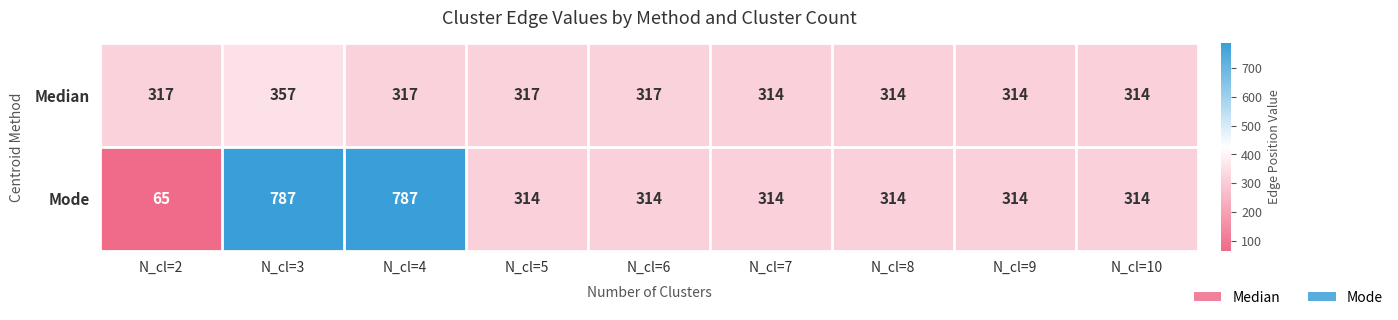

What is the difference between the maximum and second lowest values in the Median series?

43